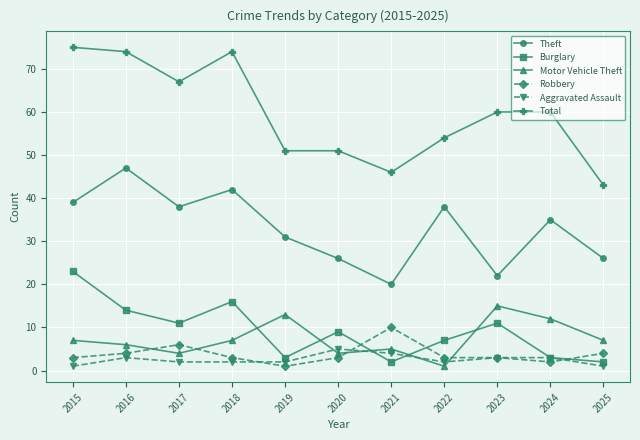

How many data points in Theft are less than 35?

5